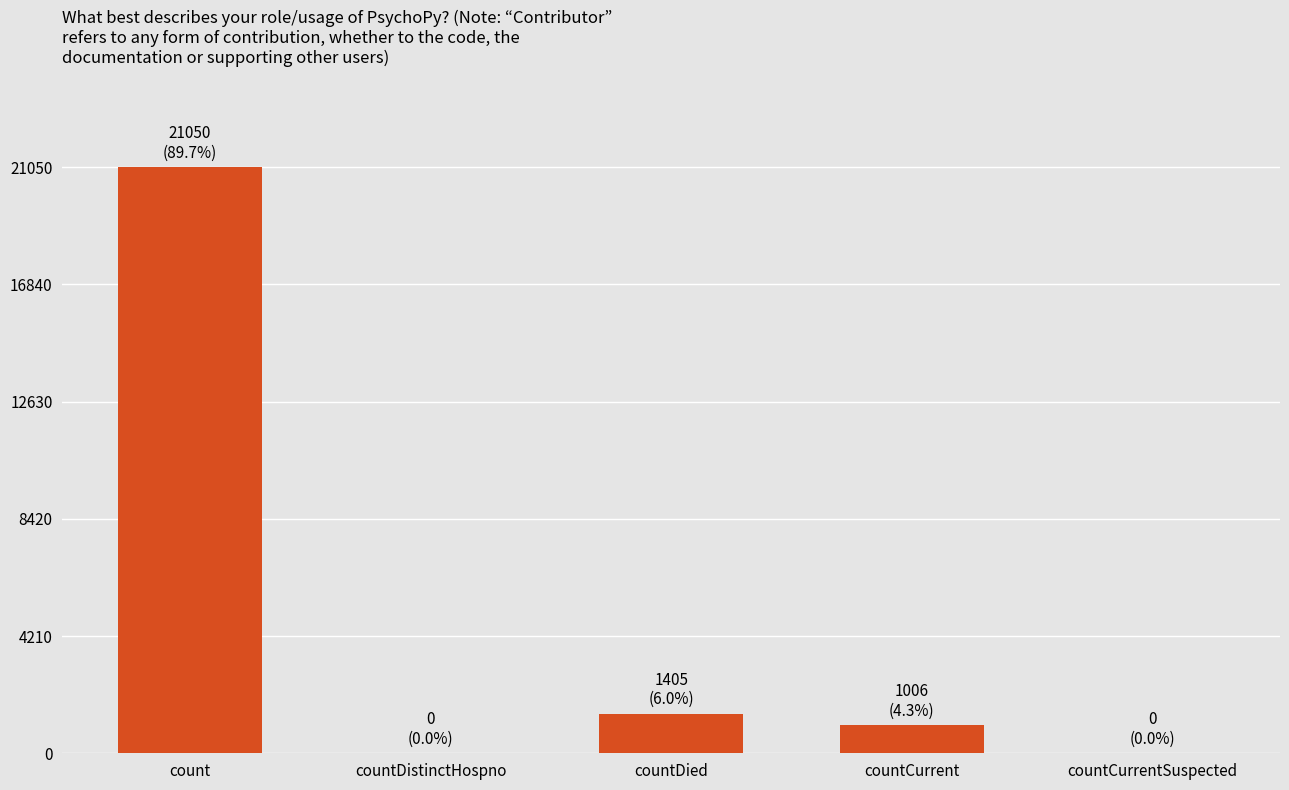

Reading right to left, what are all the values shown in this chart?

countCurrentSuspected=0	countCurrent=1006	countDied=1405	countDistinctHospno=0	count=21050